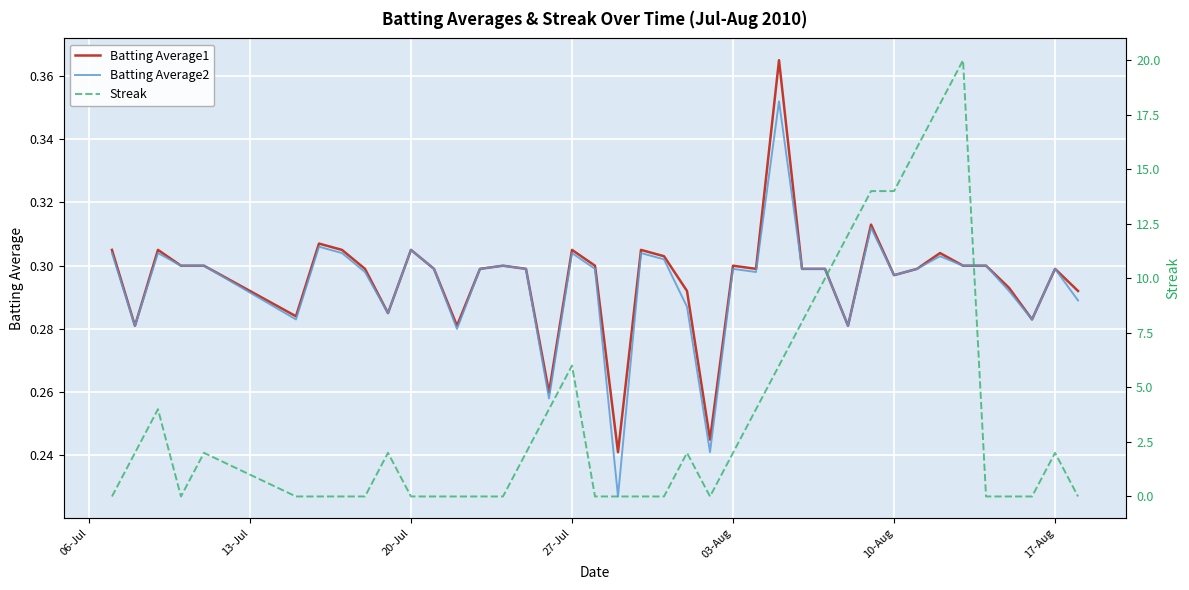

Reading left to right, extract all data points from this chart.

Batting Average1: 0.3	0.3	0.3	0.3	0.3	0.3	0.3	0.3	0.3	0.3	0.3	0.3	0.3	0.3	0.3	0.3	0.3	0.3	0.3	0.2	0.3	0.3	0.3	0.2	0.3	0.3	0.4	0.3	0.3	0.3	0.3	0.3	0.3	0.3	0.3	0.3	0.3	0.3	0.3	0.3
Batting Average2: 0.3	0.3	0.3	0.3	0.3	0.3	0.3	0.3	0.3	0.3	0.3	0.3	0.3	0.3	0.3	0.3	0.3	0.3	0.3	0.2	0.3	0.3	0.3	0.2	0.3	0.3	0.4	0.3	0.3	0.3	0.3	0.3	0.3	0.3	0.3	0.3	0.3	0.3	0.3	0.3
Streak: 0.0	2.0	4.0	0.0	2.0	0.0	0.0	0.0	0.0	2.0	0.0	0.0	0.0	0.0	0.0	2.0	4.0	6.0	0.0	0.0	0.0	0.0	2.0	0.0	2.0	4.0	6.0	8.0	10.0	12.0	14.0	14.0	16.0	18.0	20.0	0.0	0.0	0.0	2.0	0.0